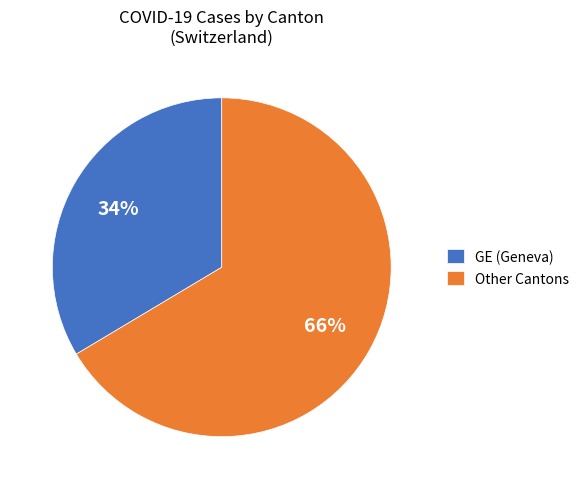

Rank the categories by value from lowest to highest.

GE (Geneva), Other Cantons